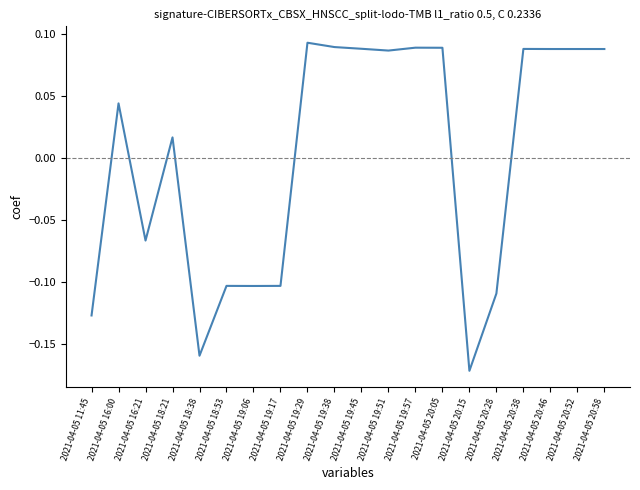

Where does the data first go above 0?

2021-04-05 16:00